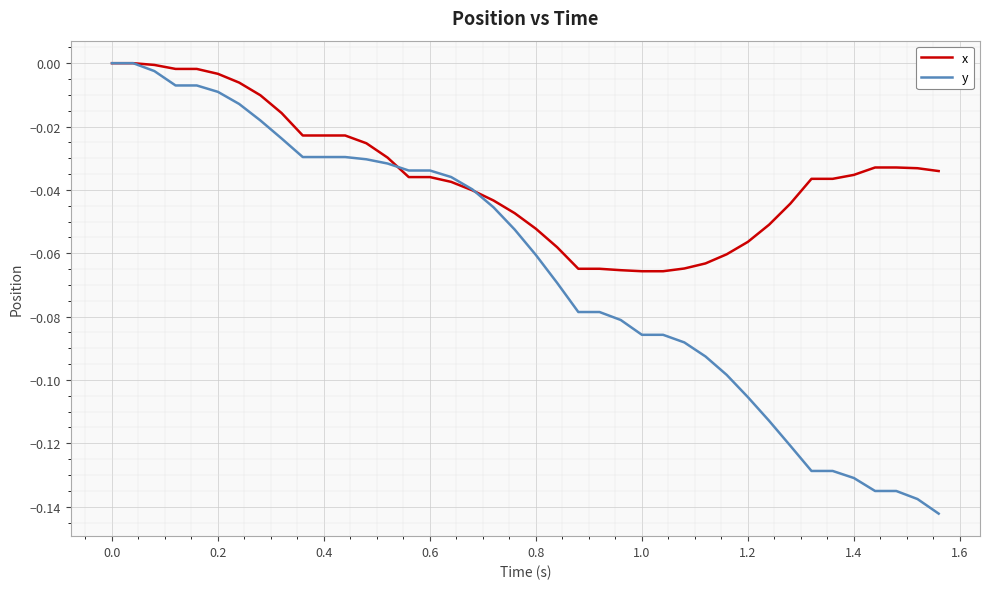

Rank the series by their average value, from lowest to highest.

y, x